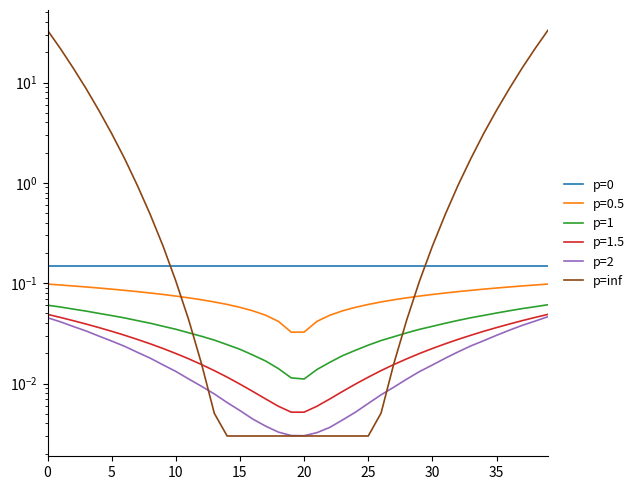

True or false: p=inf and p=1 cross at least once.

True